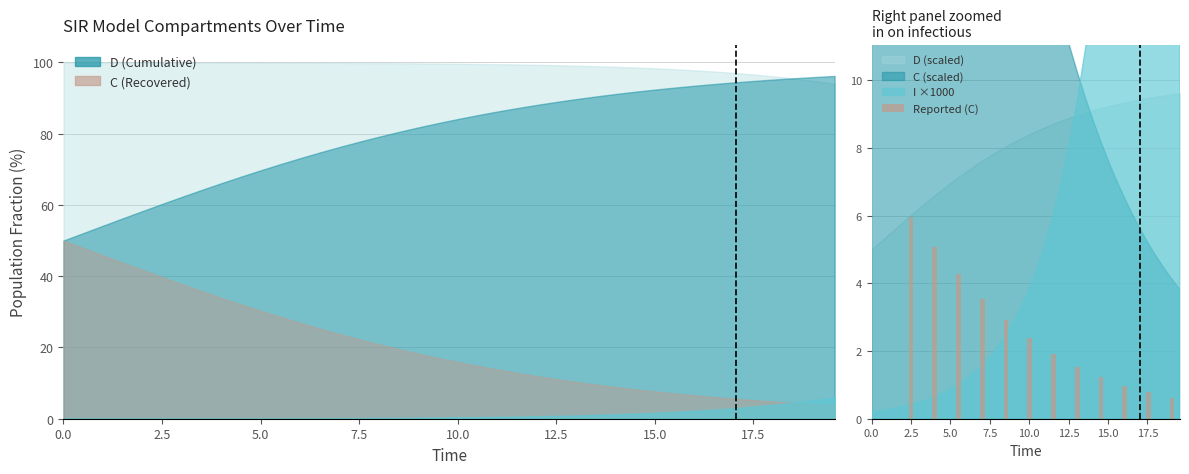

What is the difference between the second highest and minimum values in the Reported (C) series?

4.5